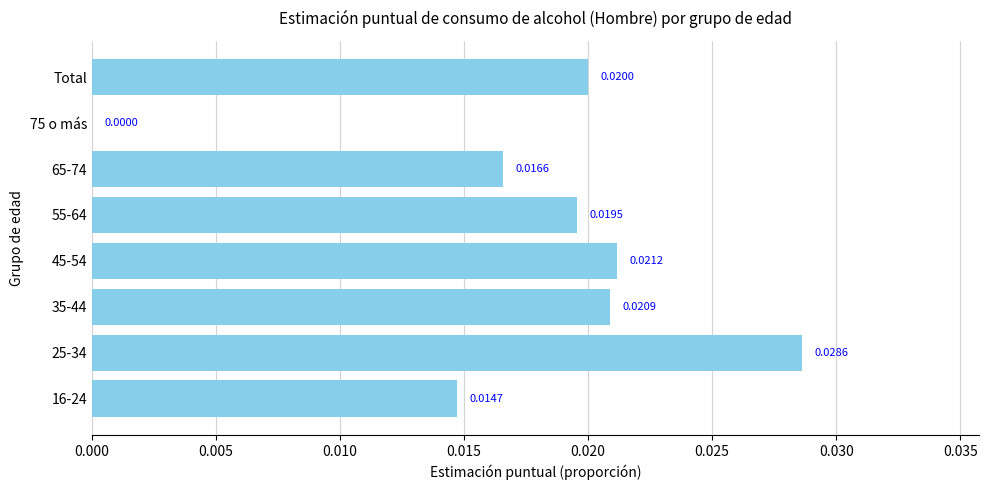

Between Total and 16-24, which is larger?

Total